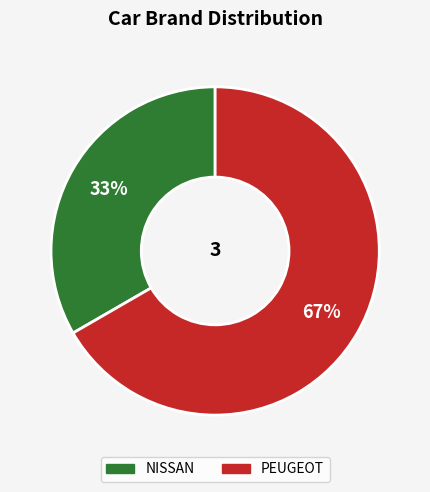

Which slice is the largest?

PEUGEOT